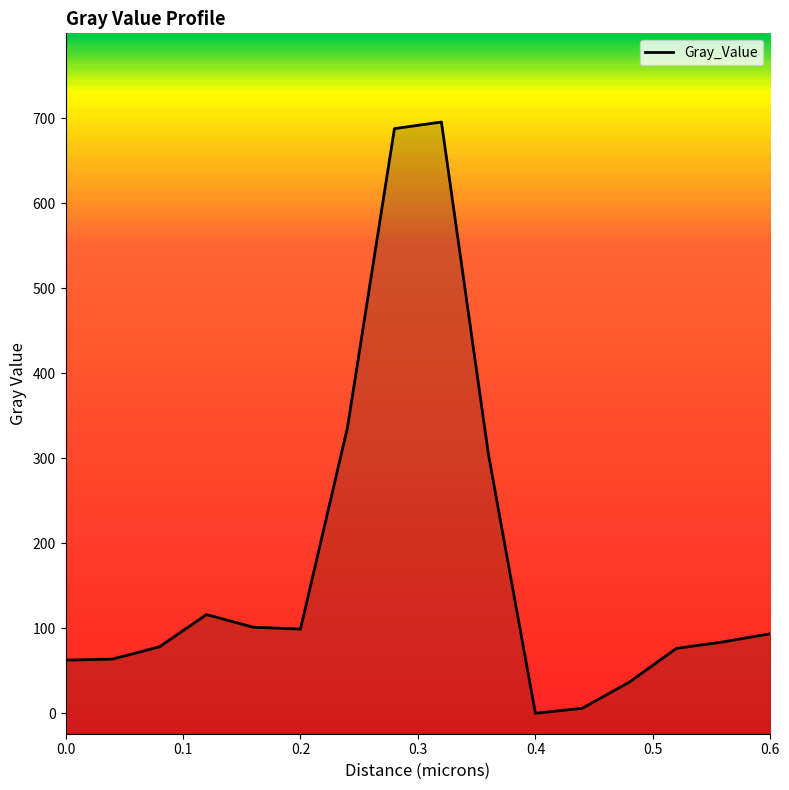

What is the difference between the maximum and minimum values?

695.3